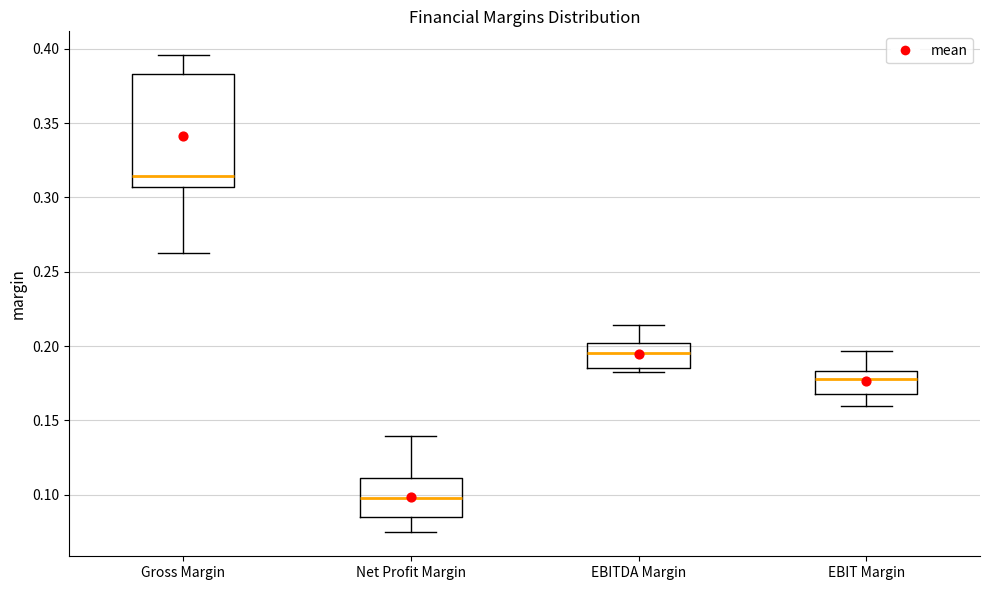

Which box is the tallest, from its lower edge to its upper edge?

Gross Margin